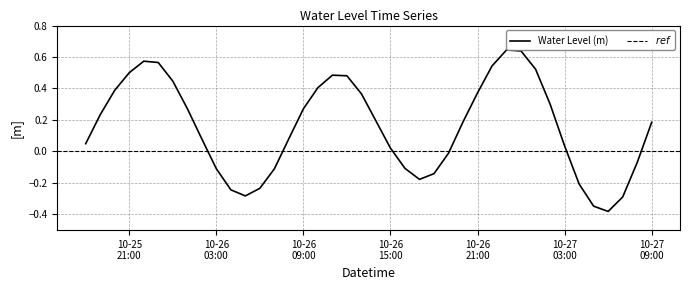

How many positive values are there?

26